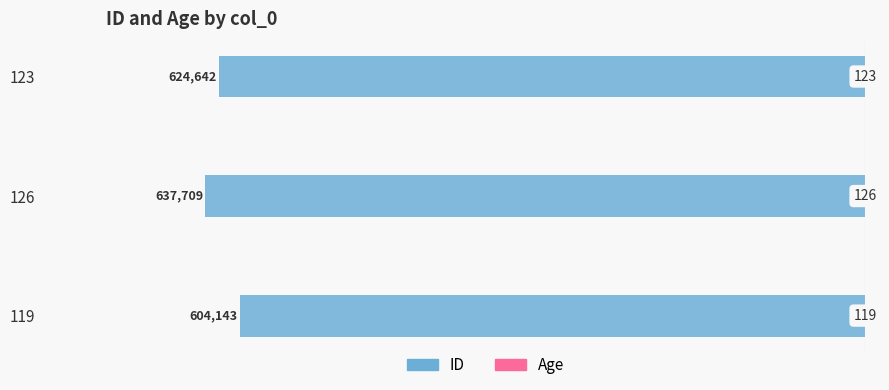

Rank the series by their maximum value, from lowest to highest.

ID, Age